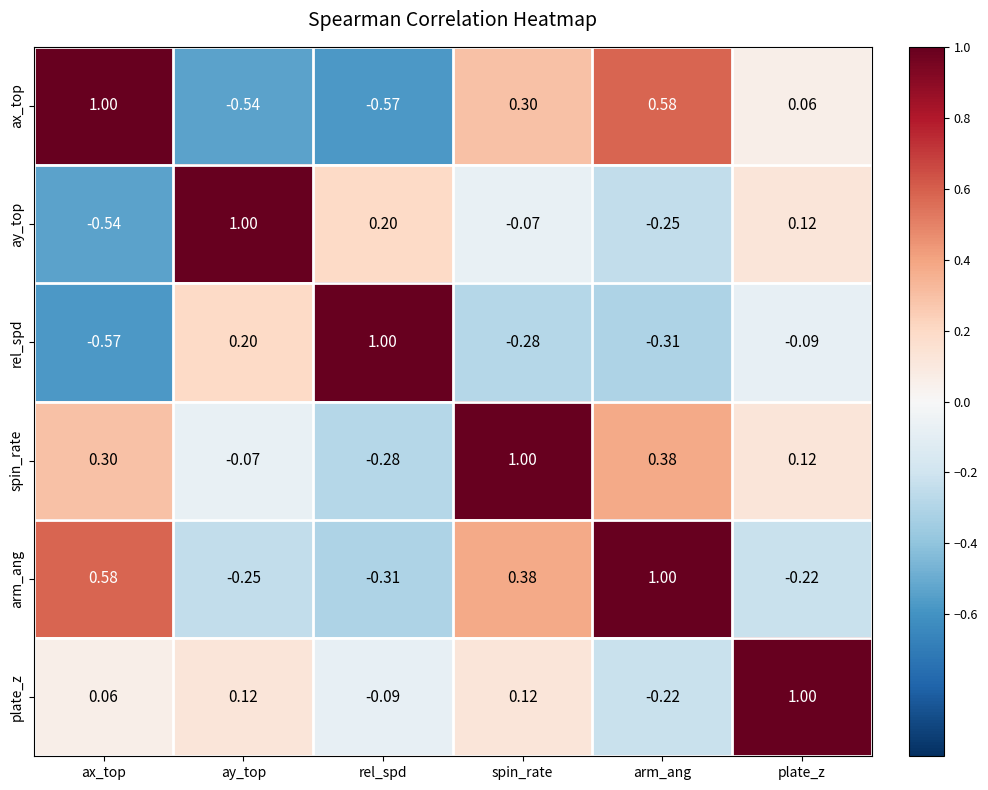

Which category has the lowest value in the ax_top series?

rel_spd